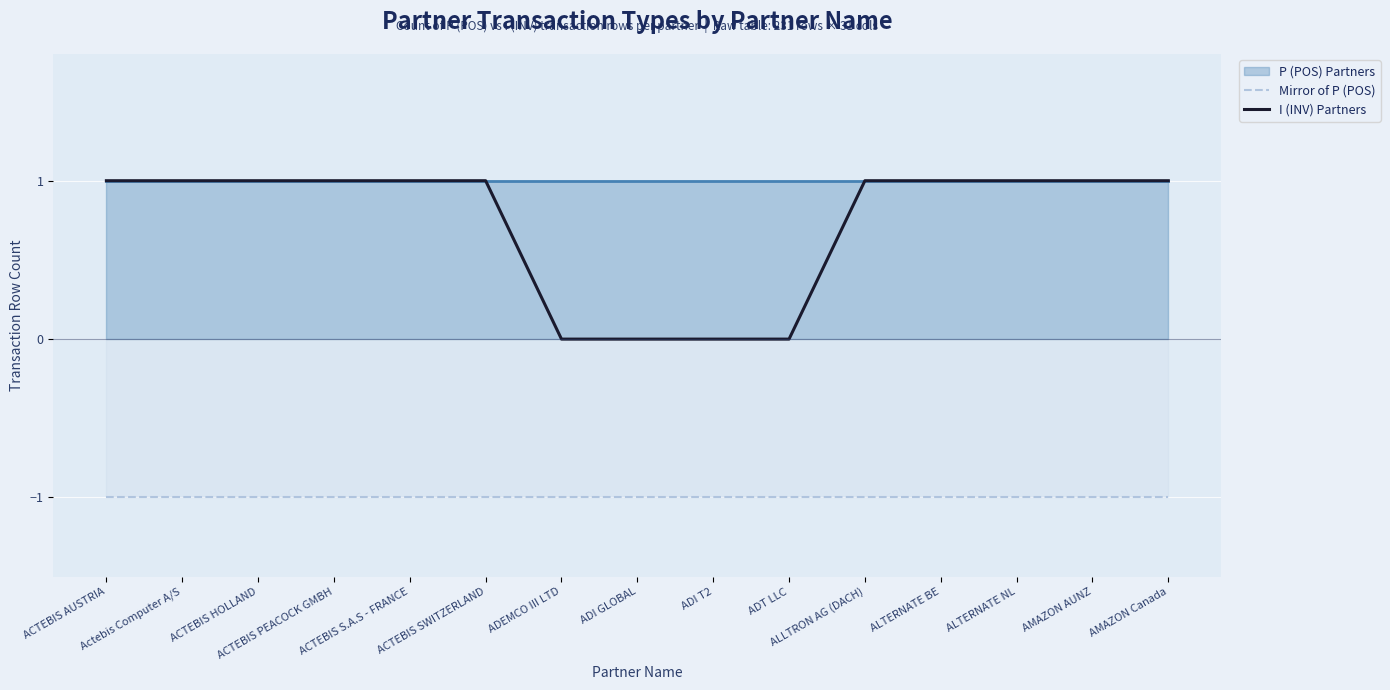

What is the sum of all I (INV) Partners values?

11